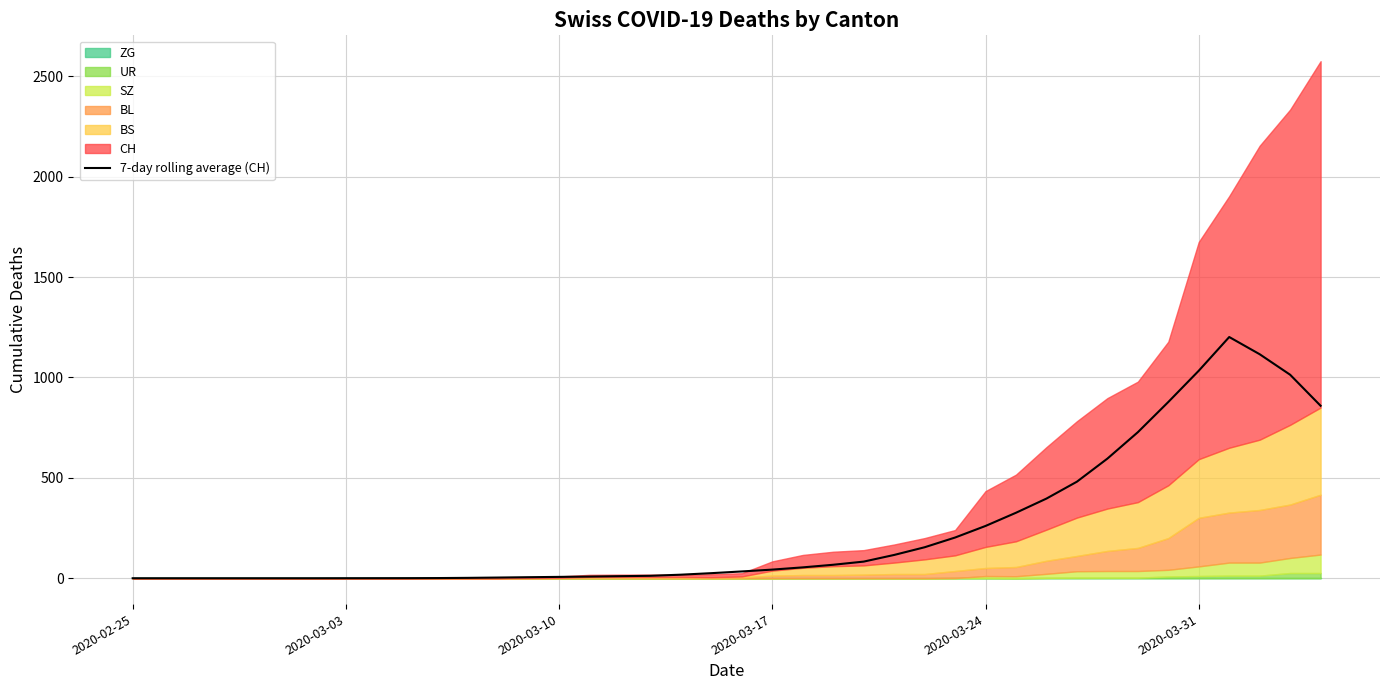

How many lines are shown in the chart?

1